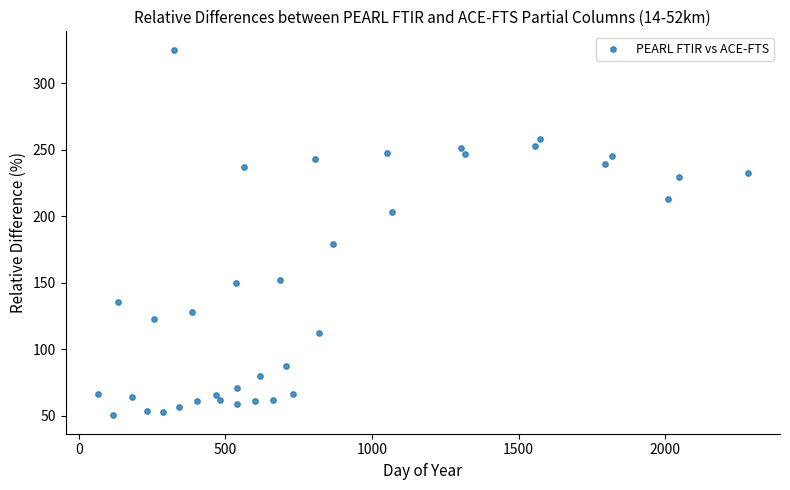

What Y value in the scatter plot is closest to 187?

178.9